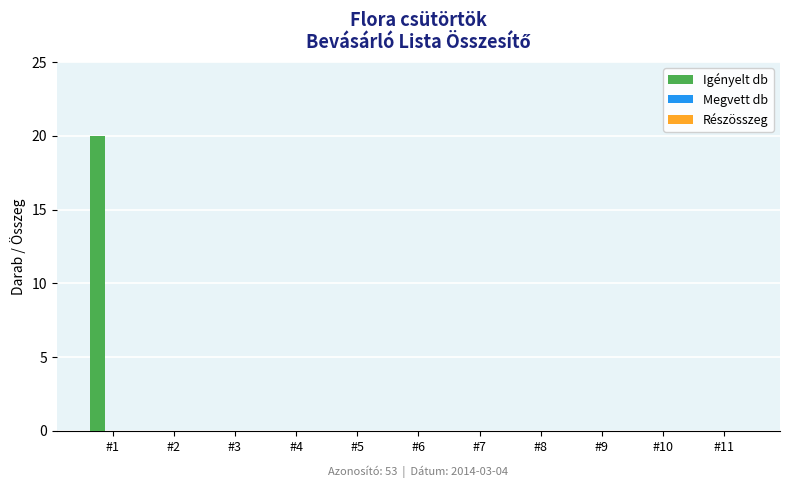

What is the change in value from #1 to #4?

-20